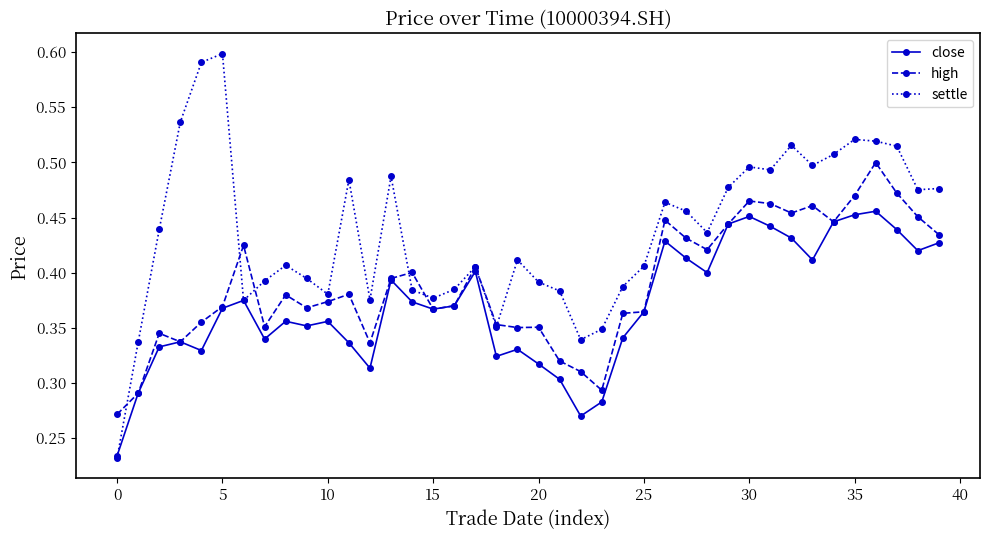

Rank the series by their average value, from lowest to highest.

close, high, settle